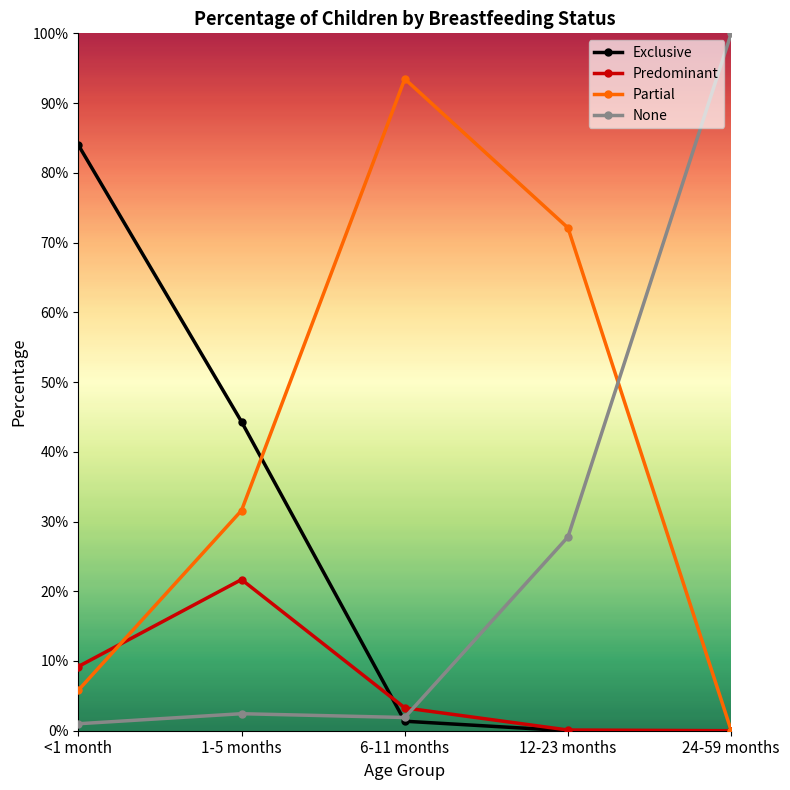

What is the label of the 2nd point from the left?

1-5 months